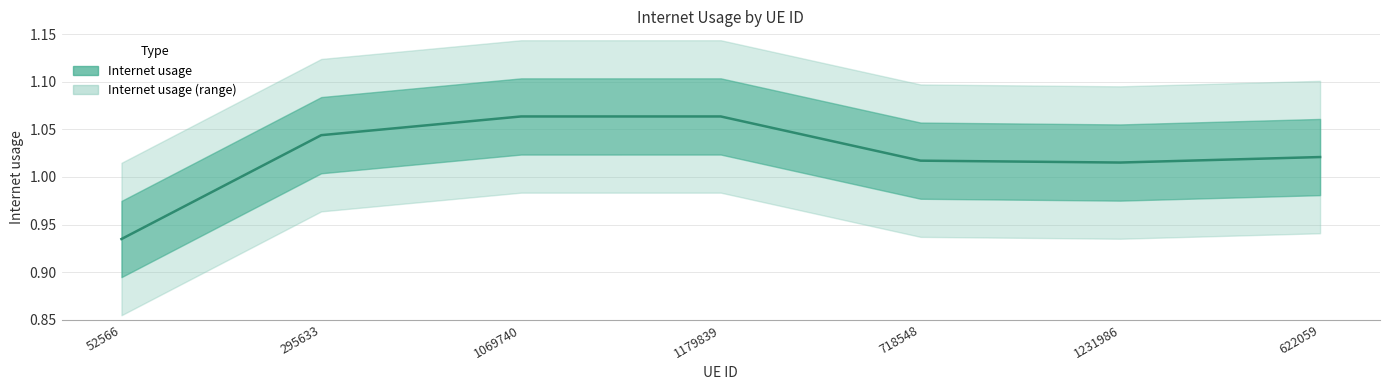

At which label does the data first exceed 1?

295633